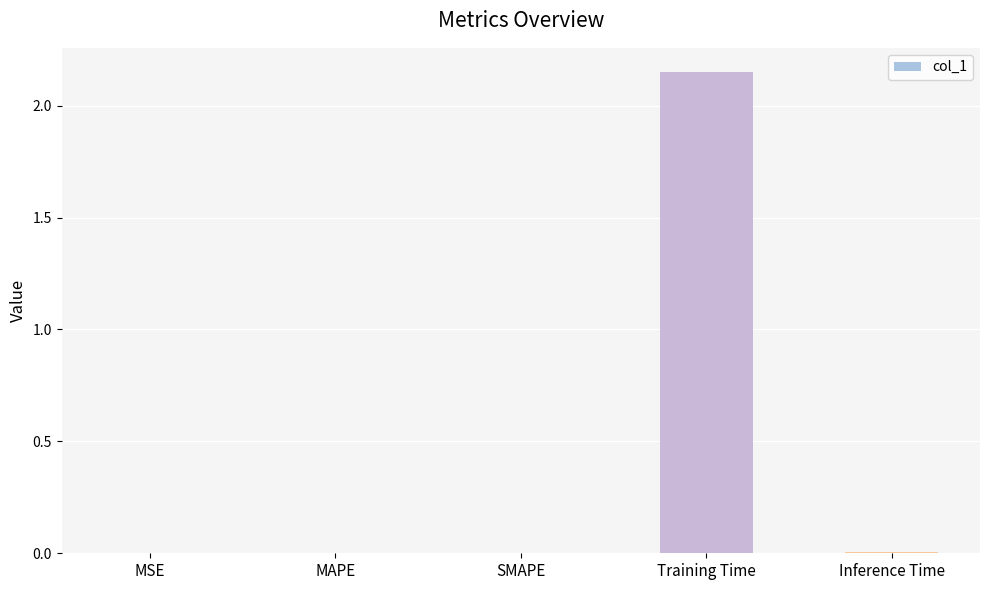

Is it true that the value at SMAPE is 0.0?

True